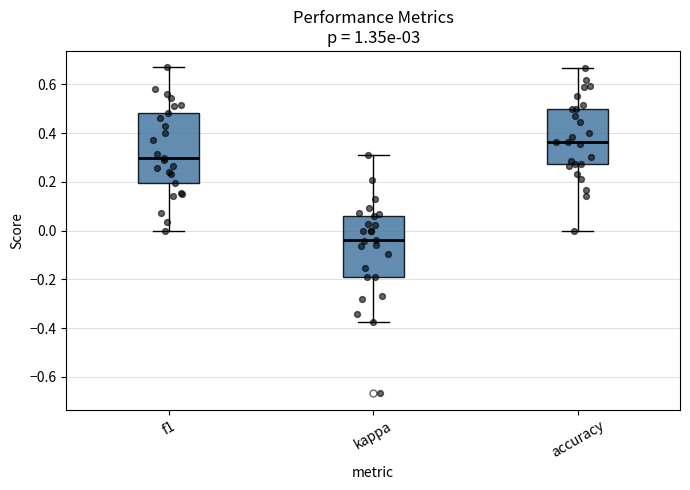

Reading left to right, read every box against the y-axis: the position of its median line, the range the box covers, and the ends of its whiskers. The values are not printed on the chart, so give them approximately, as read against the axis.

f1: median 0.30, box 0.20 to 0.48, whiskers 0.00 to 0.66
kappa: median -0.04, box -0.18 to 0.06, whiskers -0.38 to 0.30
accuracy: median 0.36, box 0.28 to 0.50, whiskers 0.00 to 0.66